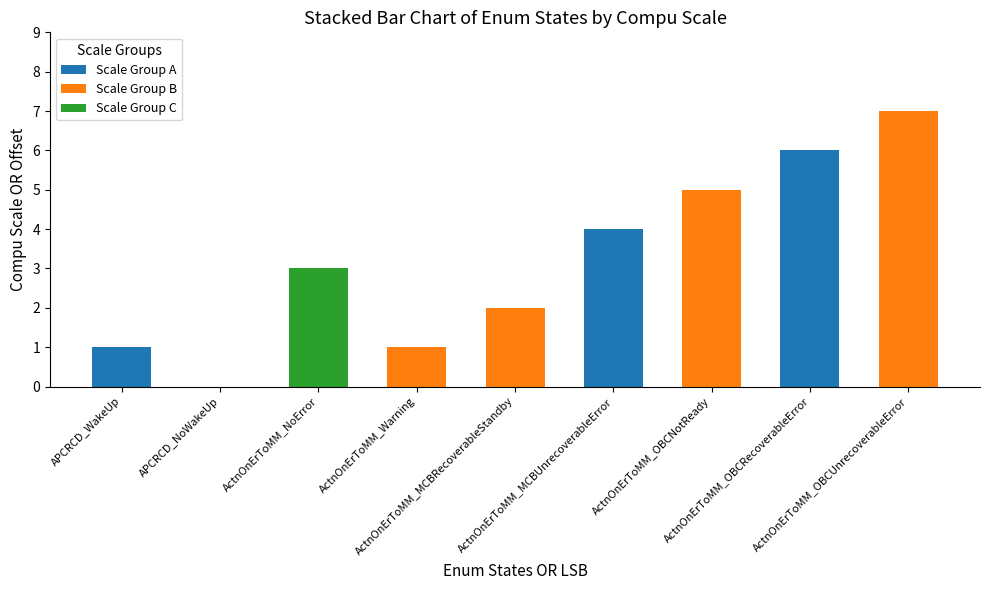

What is the maximum value for Scale Group A?

6